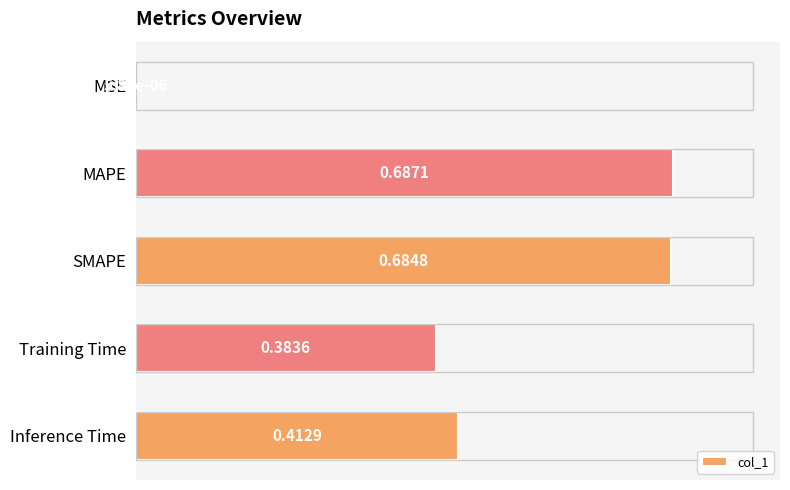

What is the sum of all values?

2.2